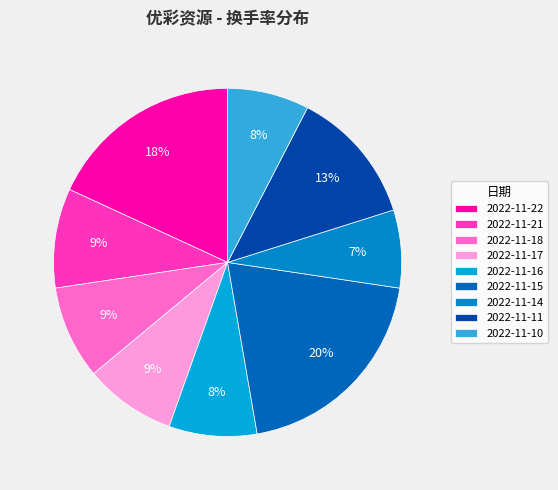

How many slices are in this pie chart?

9